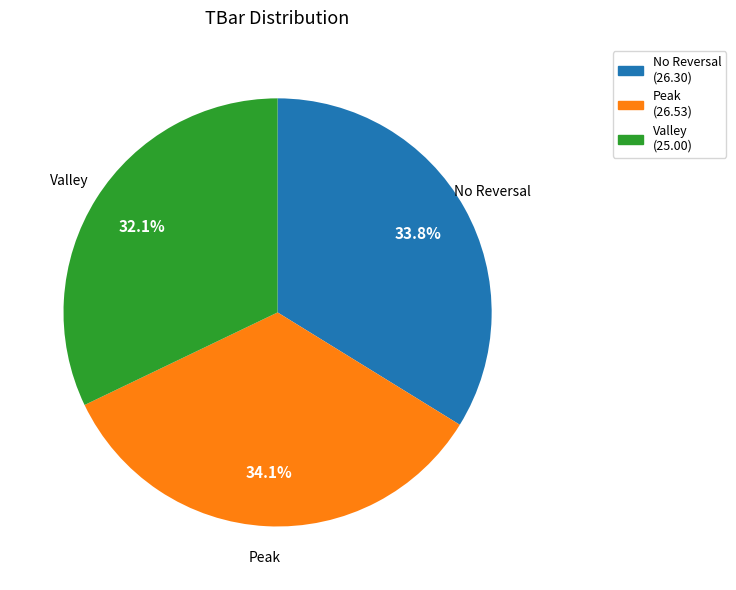

What percentage is NOT represented by Peak?

65.9%